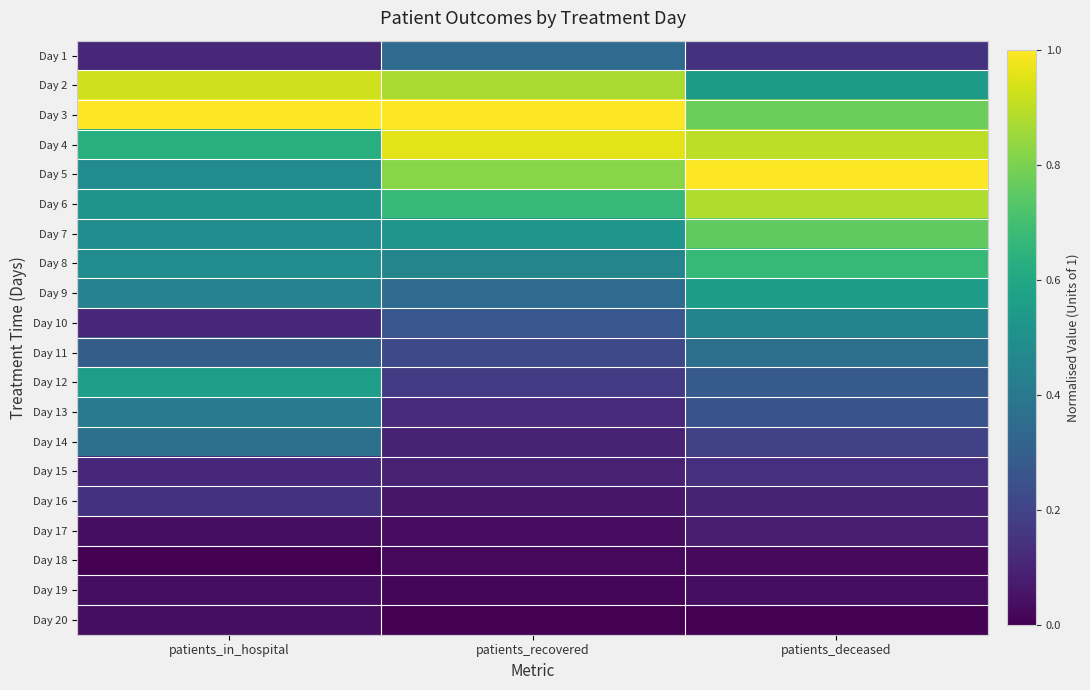

Which series changed the most between patients_in_hospital and patients_recovered?

Day 12